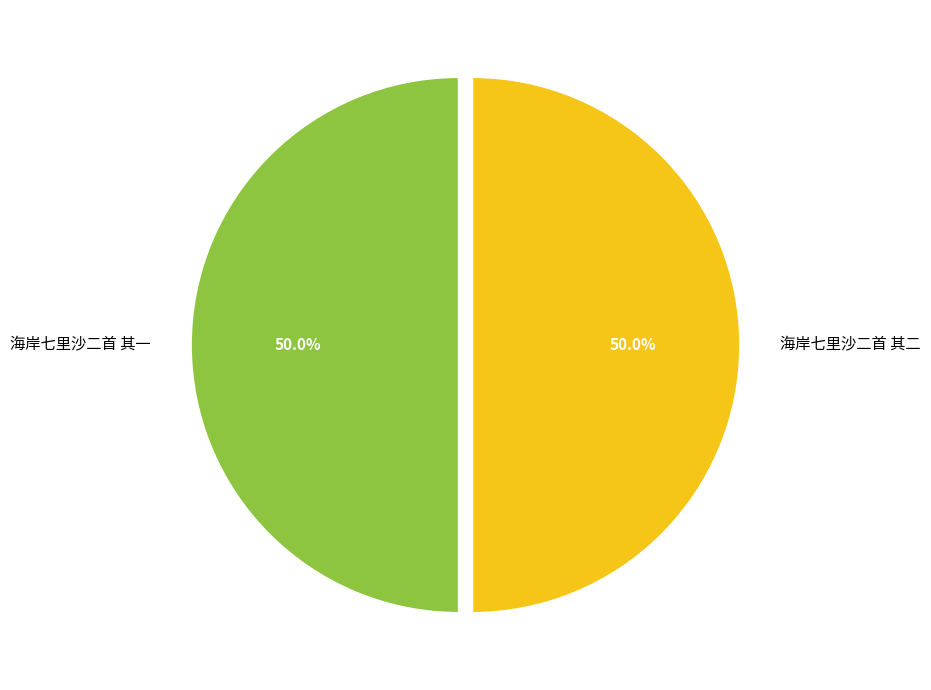

To the nearest percent, what portion does 海岸七里沙二首 其二 represent?

50%